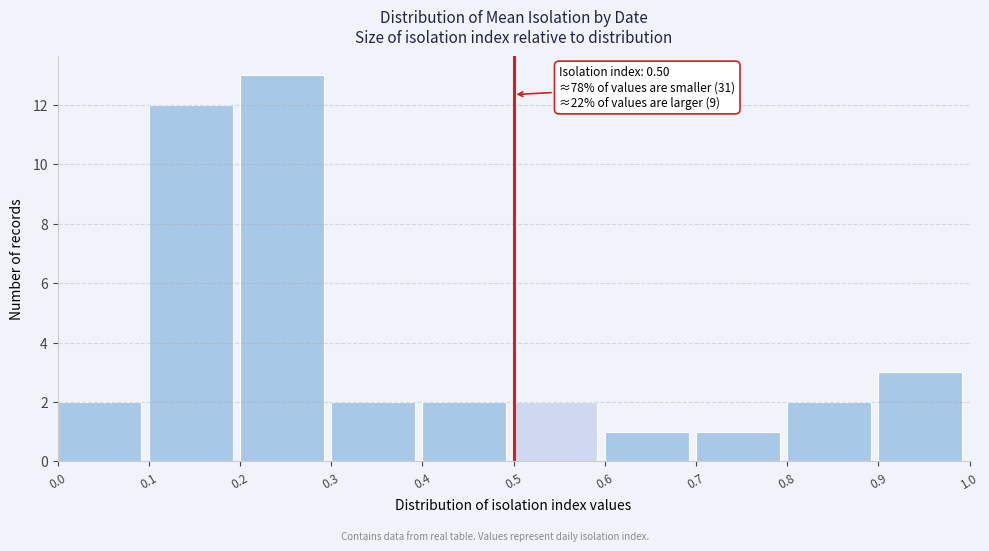

Which range on the x-axis has the tallest bar?

0.2 to 0.3